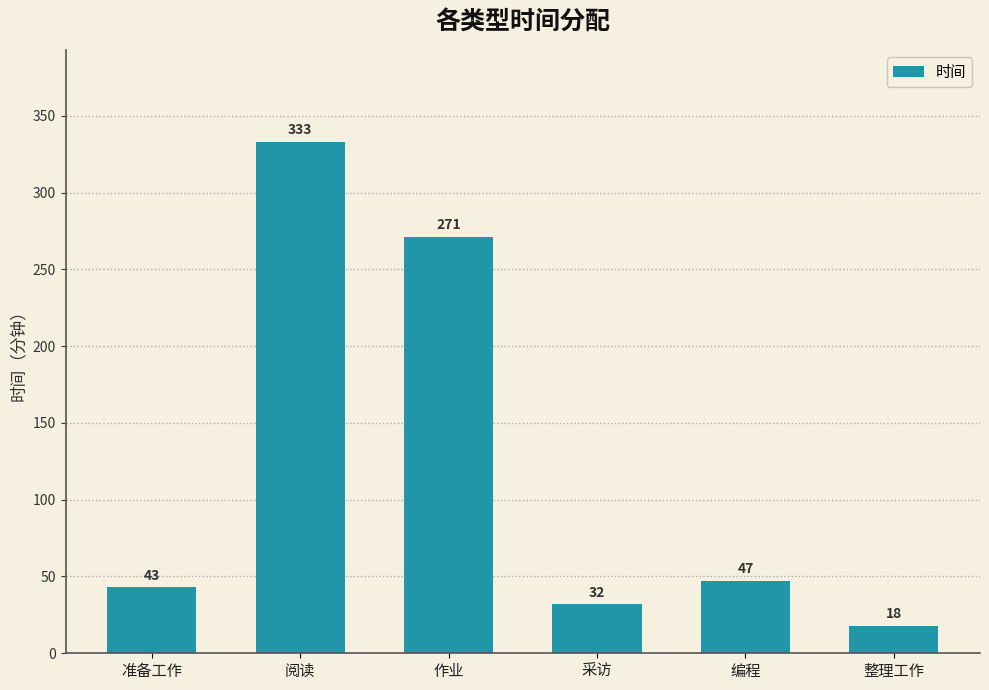

What is the sum of the values at 整理工作 and 准备工作?

61